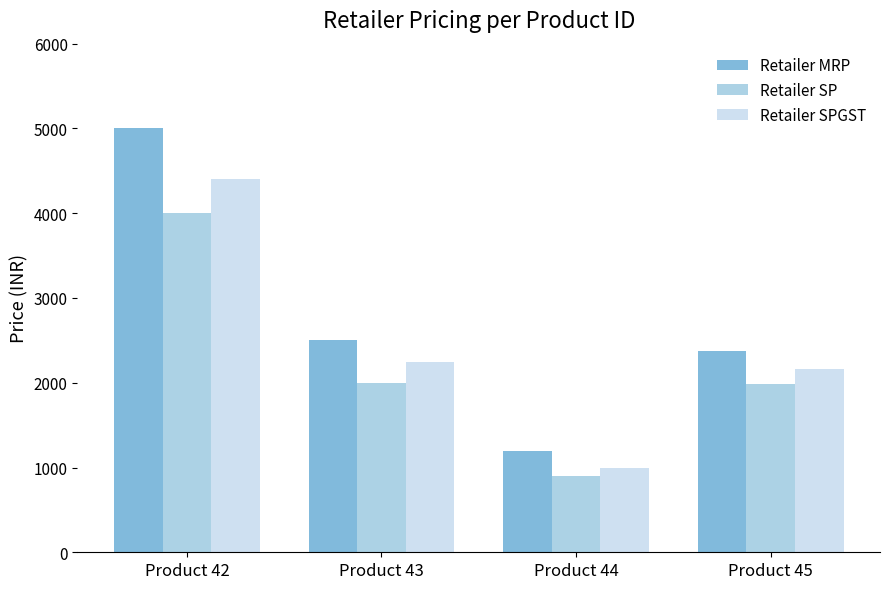

Is the value of Retailer MRP at Product 44 greater than the value of Retailer SPGST at Product 45?

No